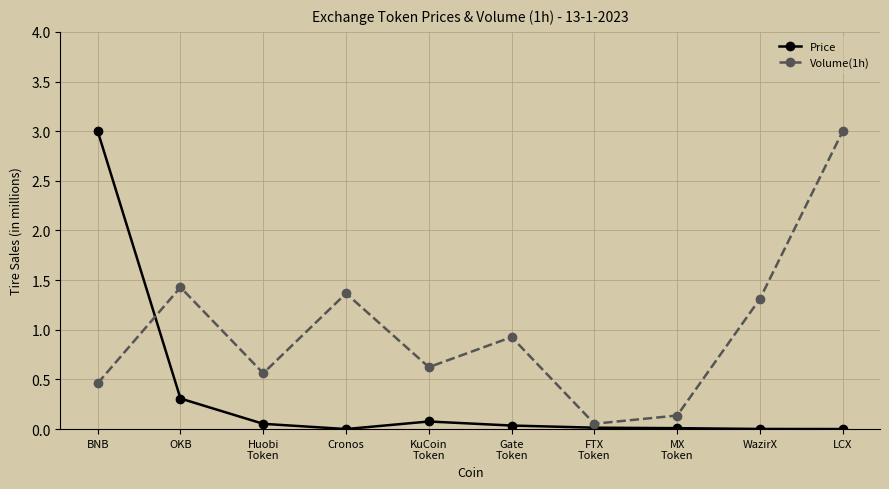

Is this an area chart (filled region under the line)?

No